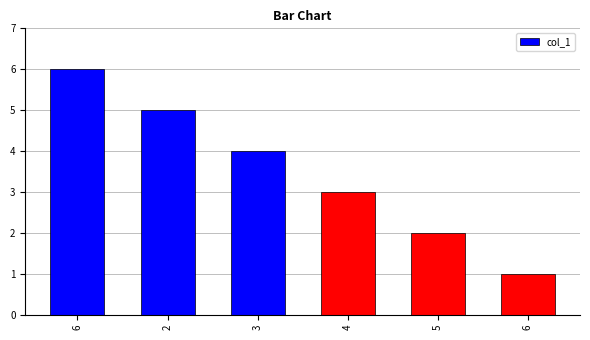

Count the number of categories in the chart.

6